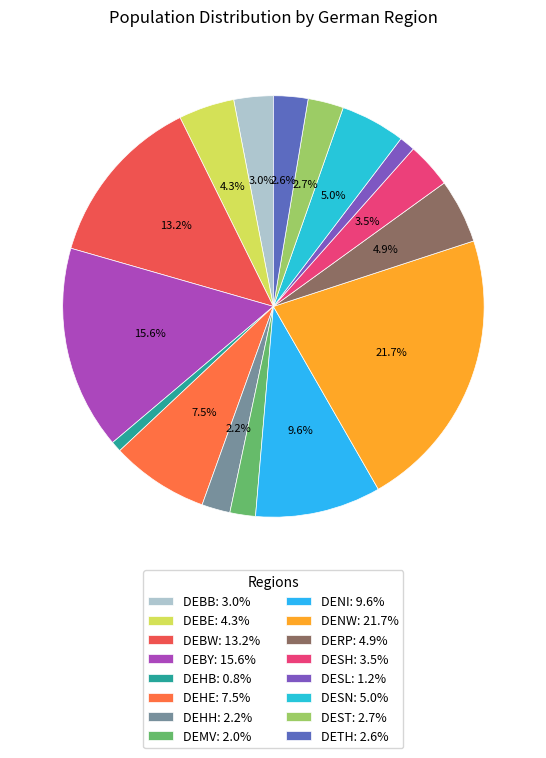

Combined, do DEBY and DEMV account for over 50%?

No